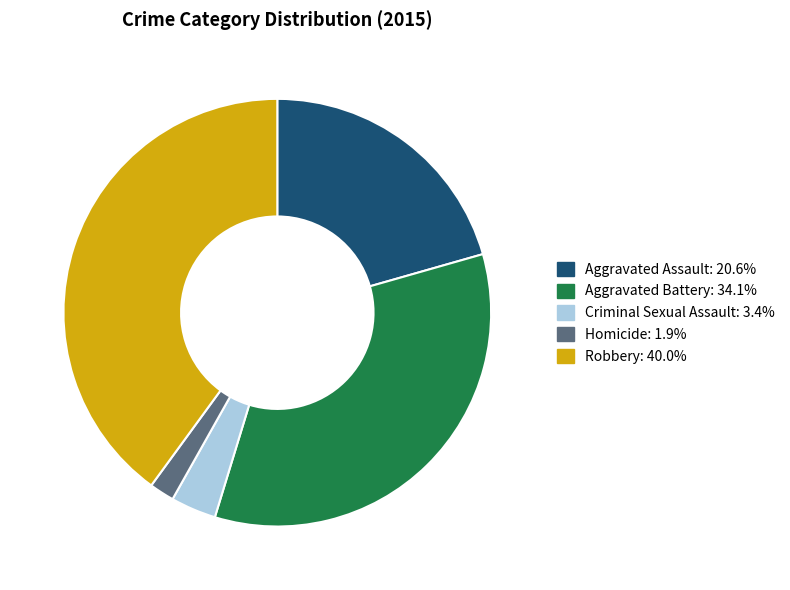

Which category has the smallest portion of the pie?

Homicide